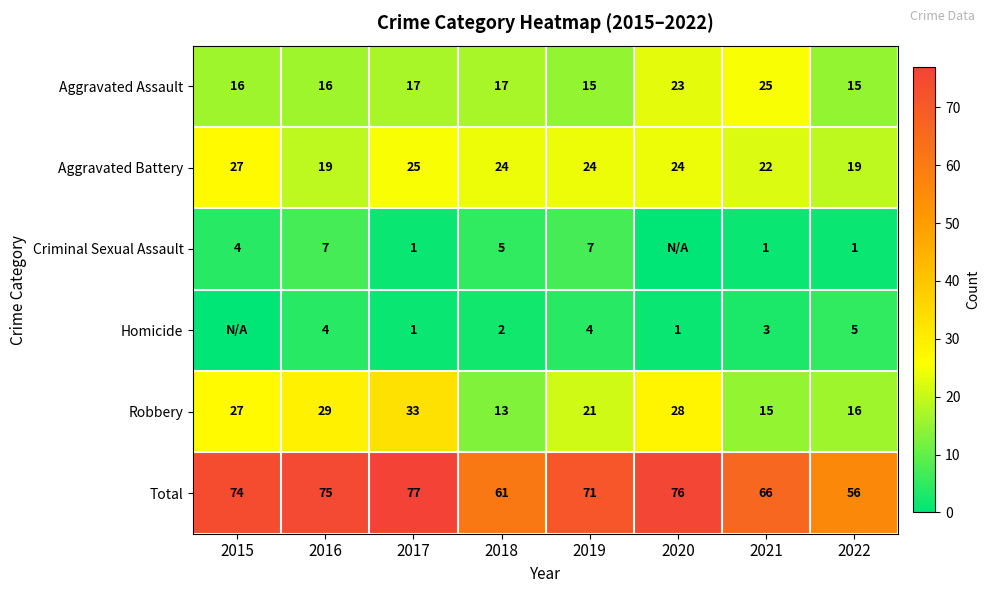

Rank the series at 2021 from lowest to highest value.

Criminal Sexual Assault, Homicide, Robbery, Aggravated Battery, Aggravated Assault, Total